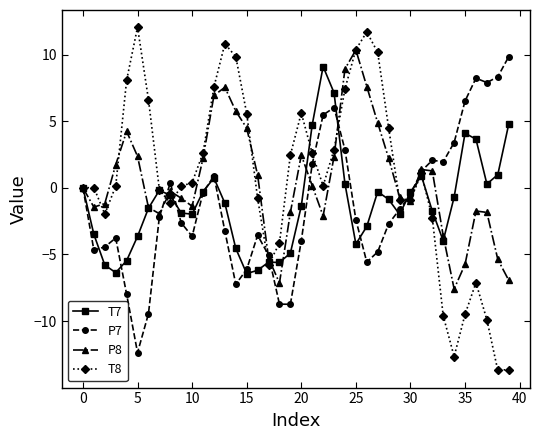

Which series has the largest total across all categories?

T8